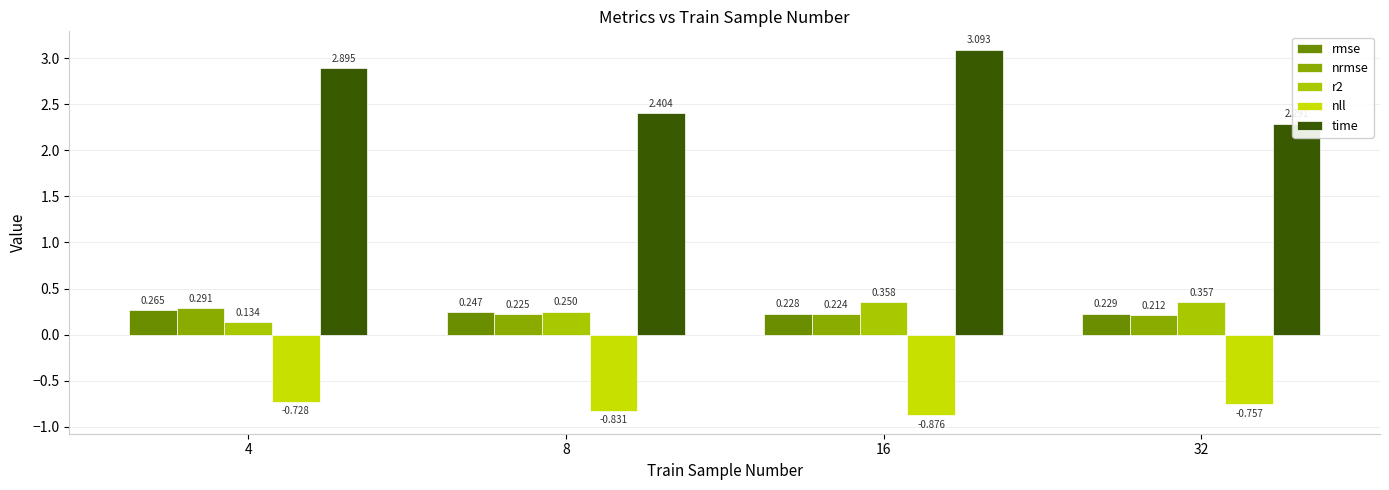

What is the minimum value shown in the chart?

-0.9